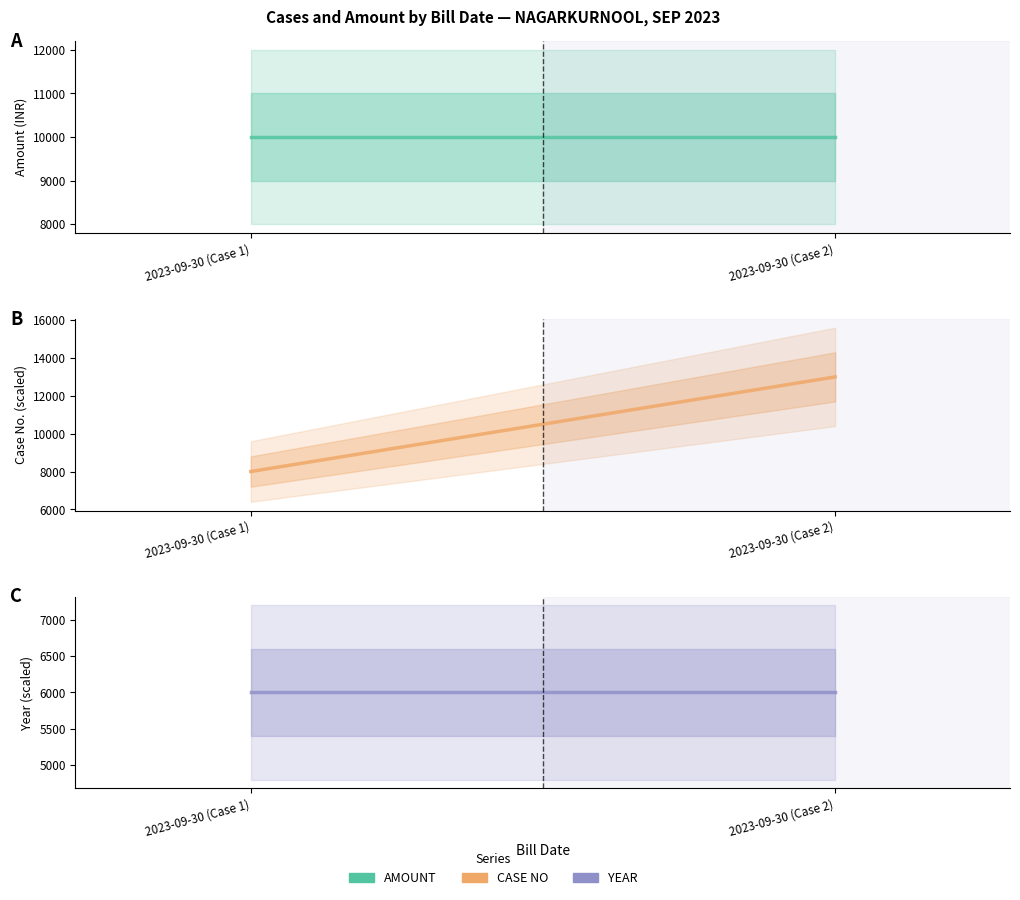

At which label does AMOUNT reach its minimum?

2023-09-30 (Case 1)